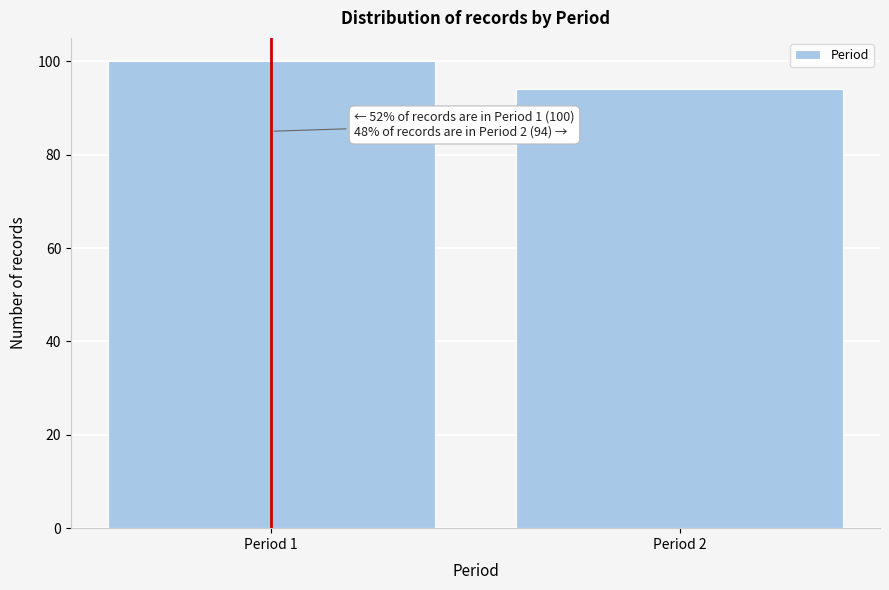

Reading right to left, transcribe all the data shown in this chart.

Period 2=94	Period 1=100